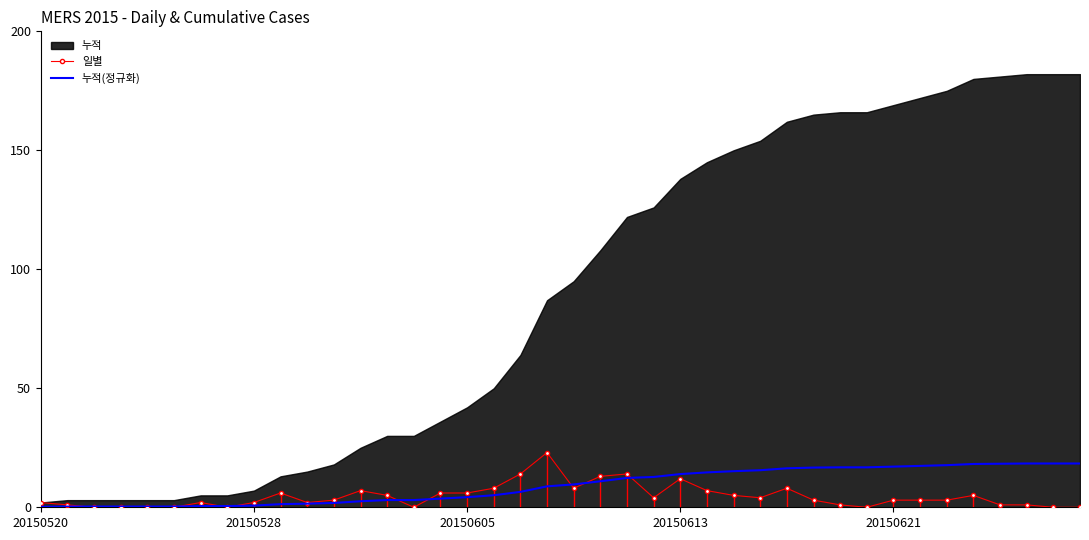

Is it true that 일별 equals 14.0 at 22?

True